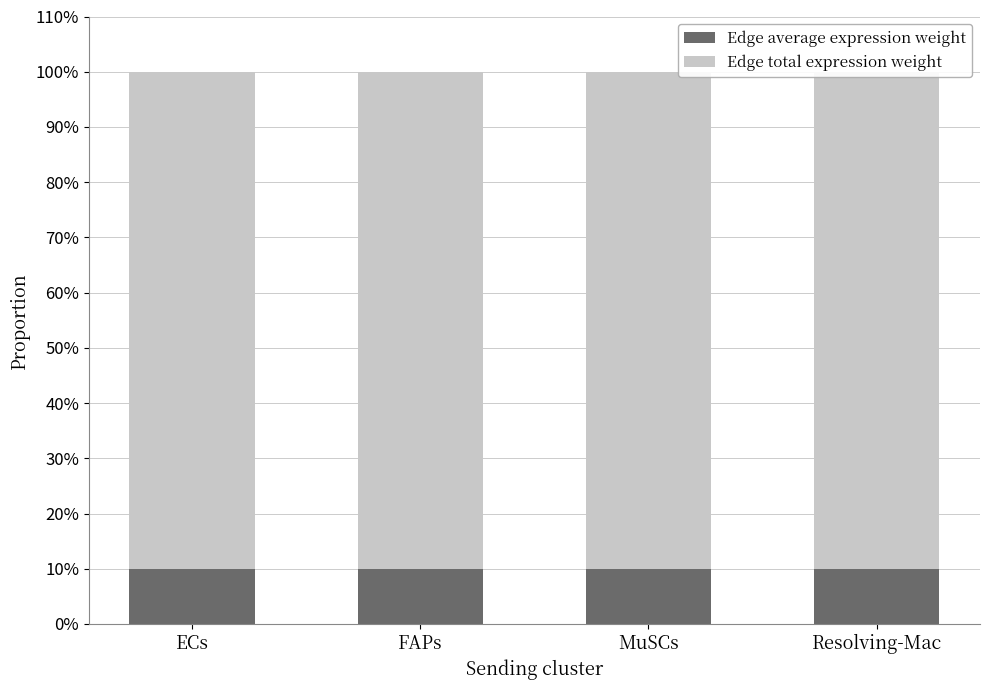

What are all the series names shown in the legend?

Edge average expression weight, Edge total expression weight